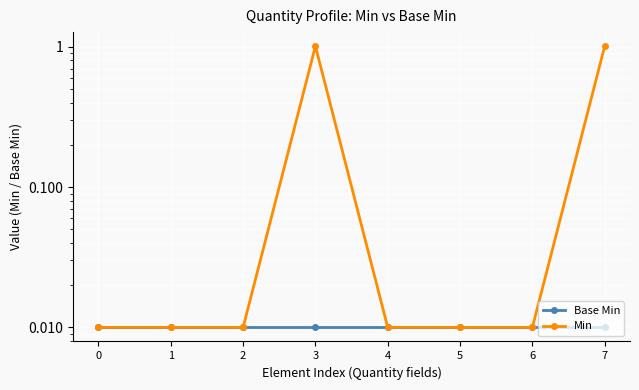

What is the sum of all Base Min values?

0.1